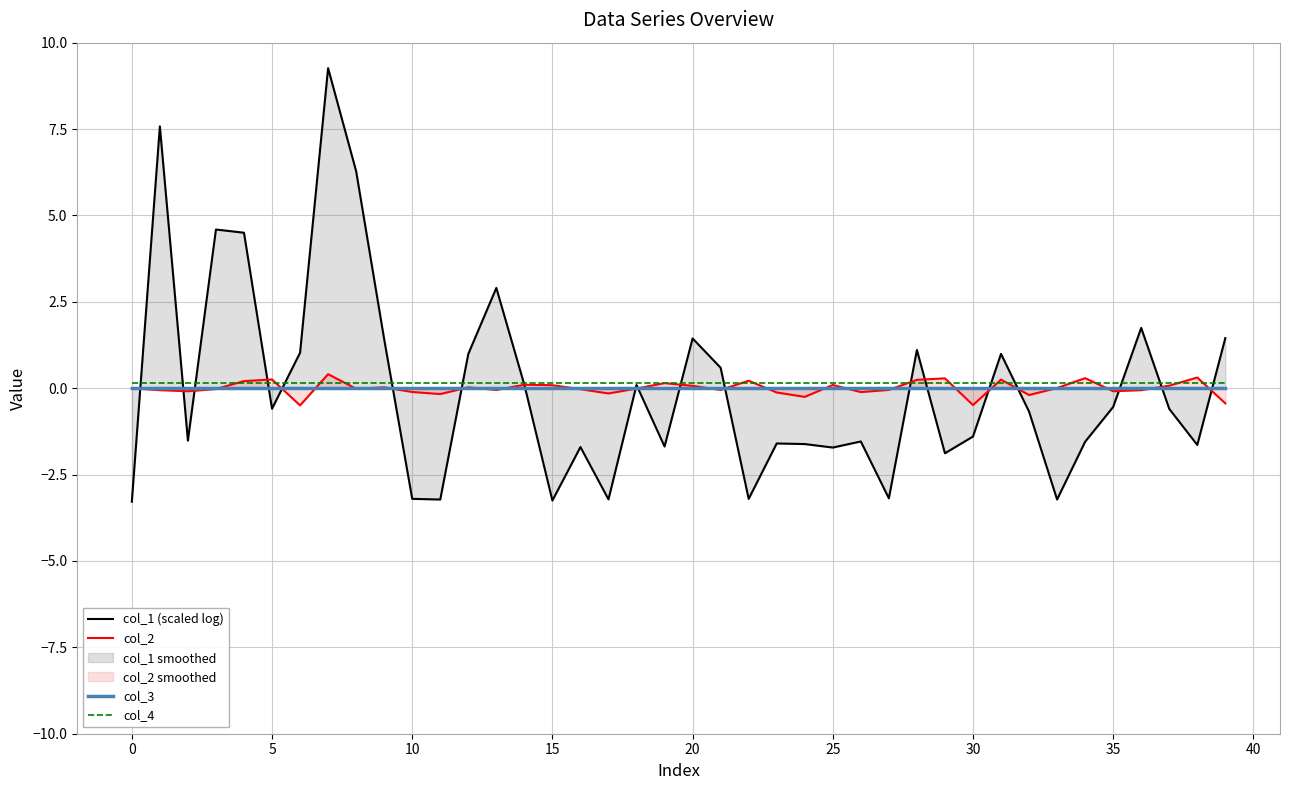

How many intersections are there between col_4 and col_2?

14